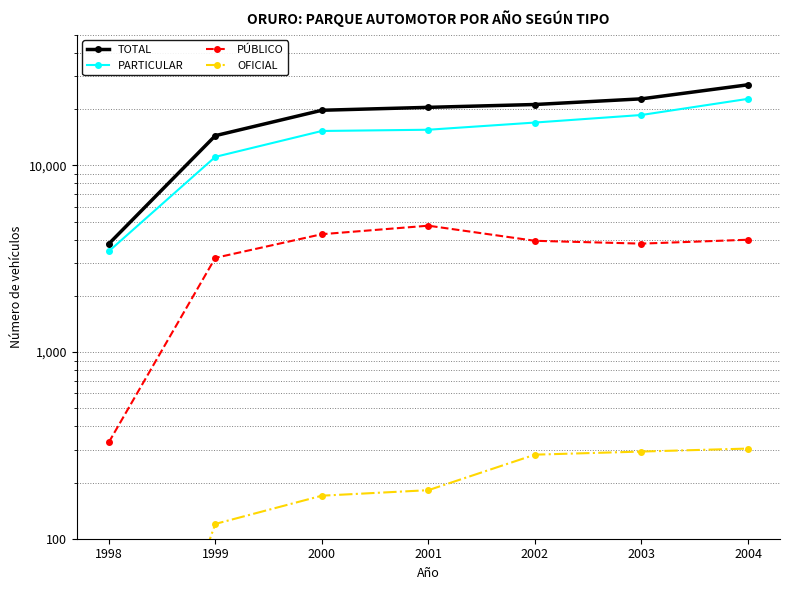

Reading left to right, what are all the values shown in this chart?

TOTAL: 1998=3793	1999=14413	2000=19718	2001=20440	2002=21170	2003=22701	2004=27000
PARTICULAR: 1998=3462	1999=11099	2000=15272	2001=15509	2002=16946	2003=18601	2004=22702
PÚBLICO: 1998=328	1999=3194	2000=4276	2001=4749	2002=3942	2003=3807	2004=3994
OFICIAL: 1998=3	1999=120	2000=170	2001=182	2002=282	2003=293	2004=304